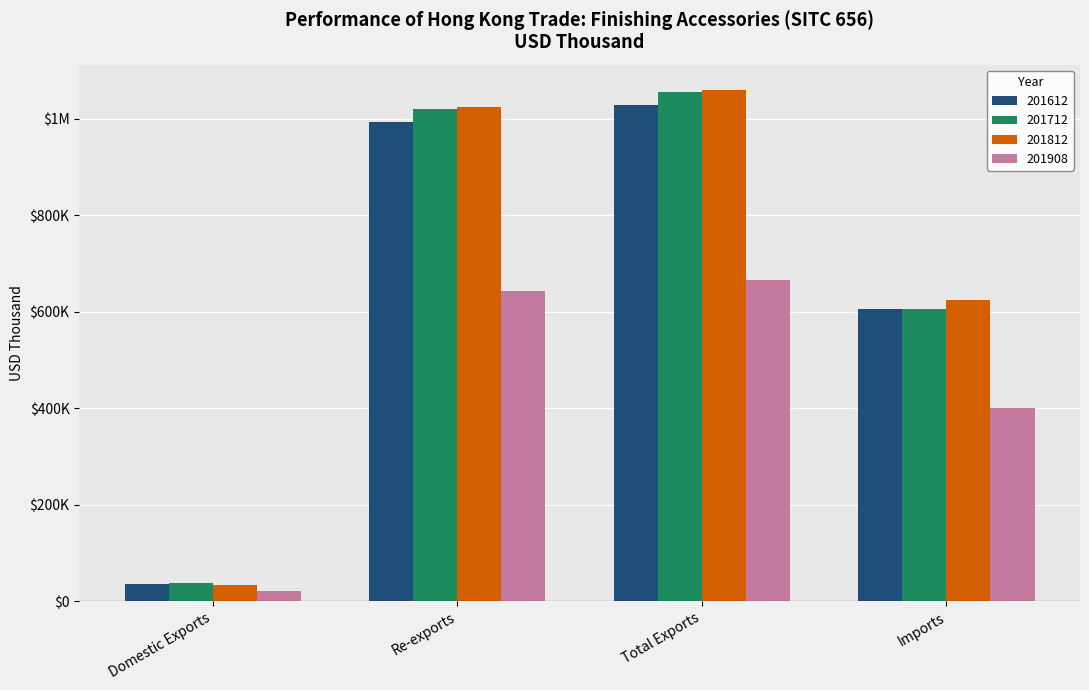

Are the bars horizontal?

No